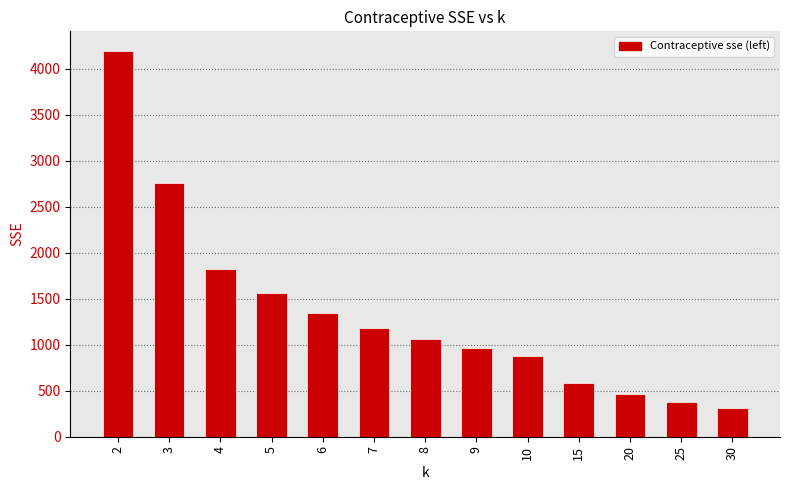

What is the approximate value at 7?

1186.3